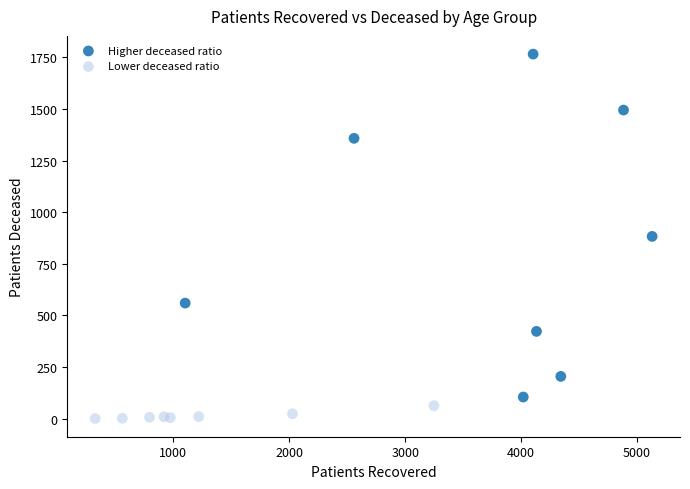

Which series reaches the minimum Y coordinate?

Lower deceased ratio